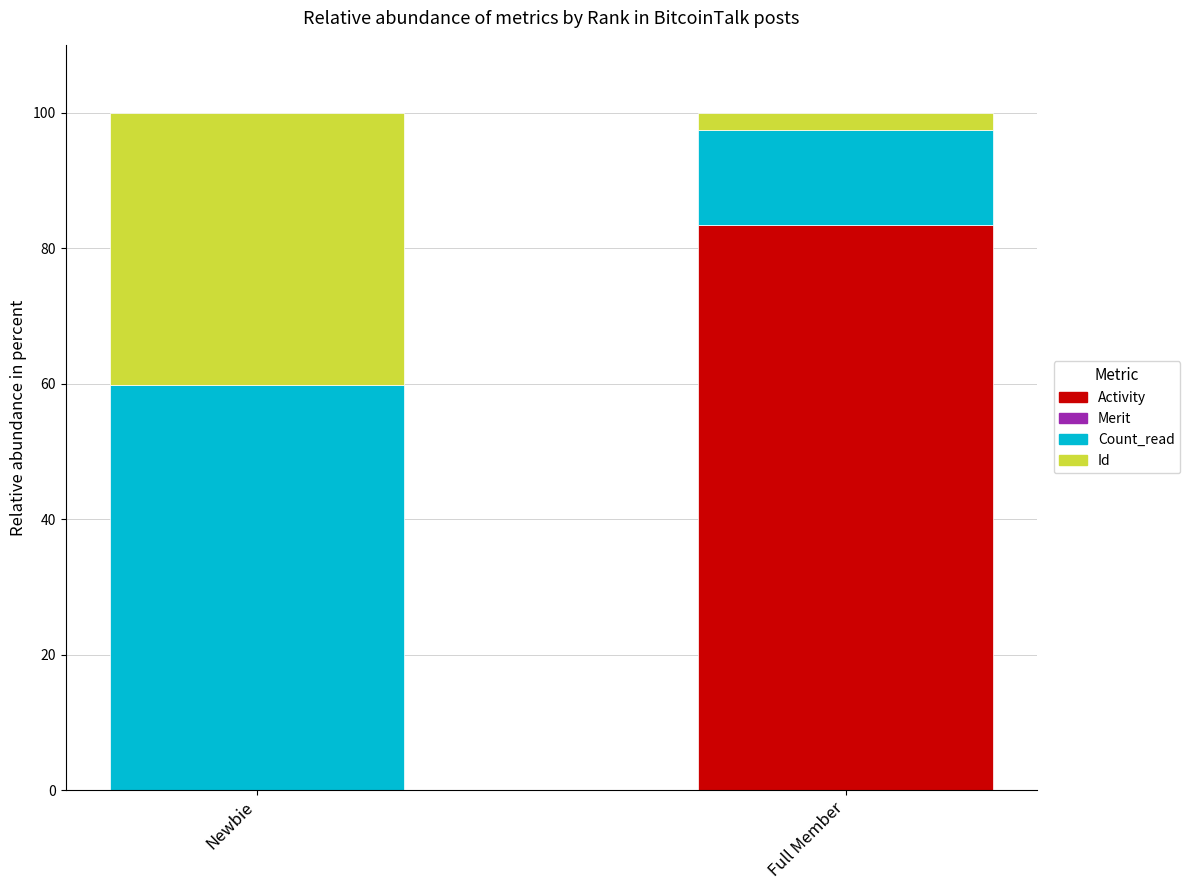

True or false: Activity has a value of 58.1 at Newbie.

False